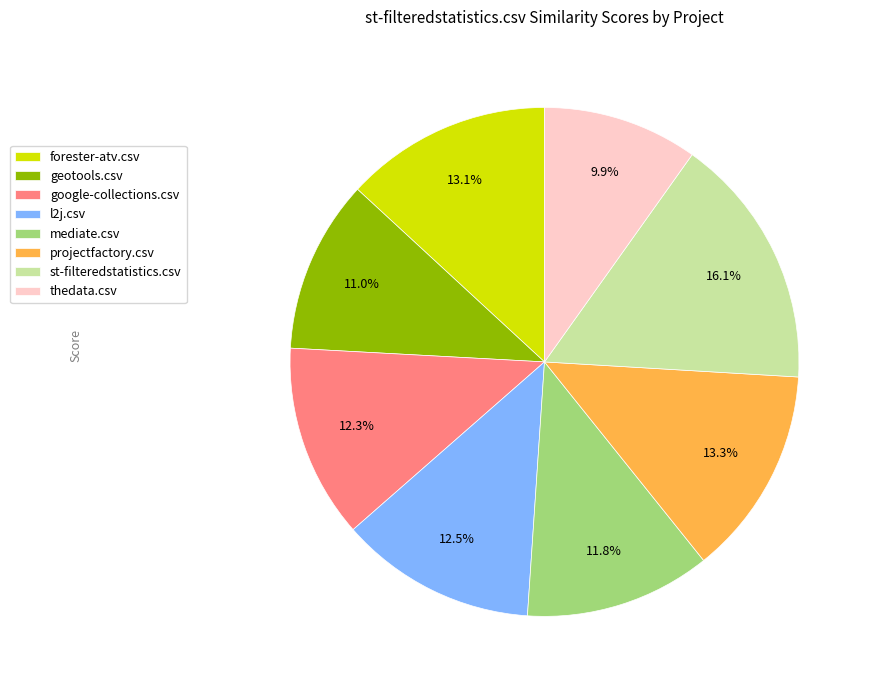

True or false: projectfactory.csv accounts for 26% of the total.

False